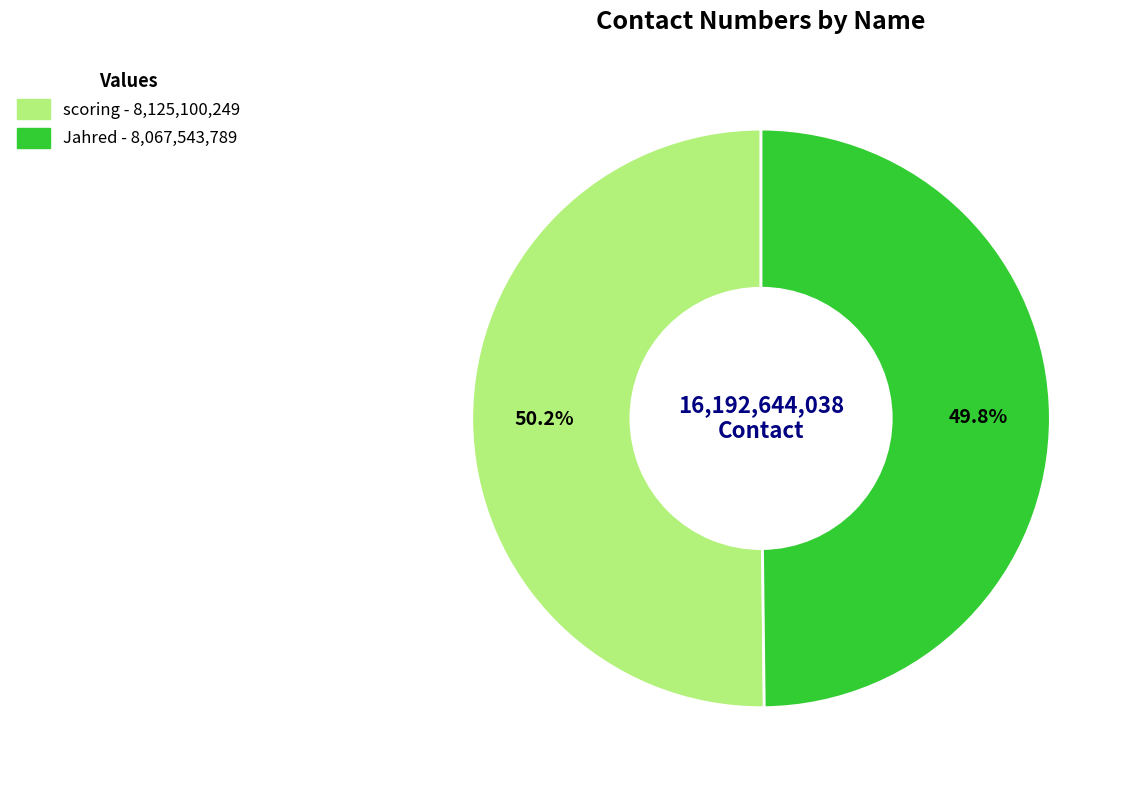

Is there any slice that represents more than half of the pie?

Yes